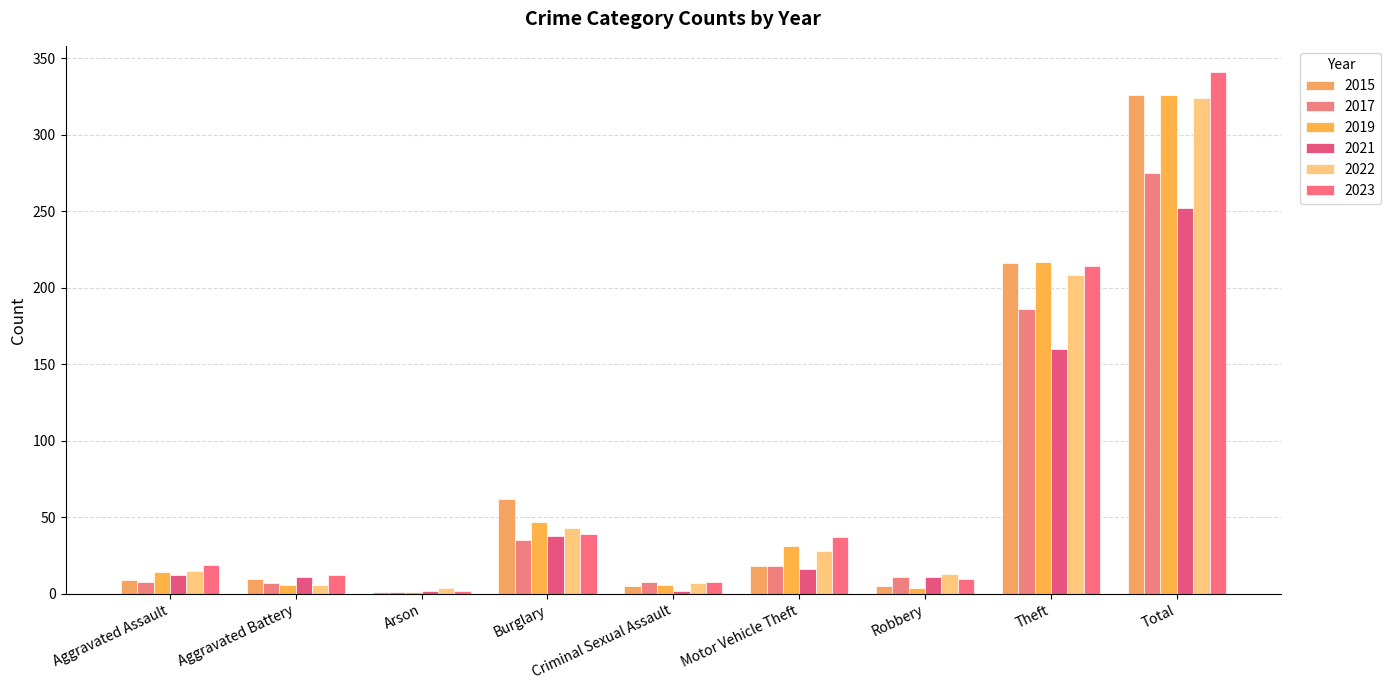

How many series are shown in this chart?

6